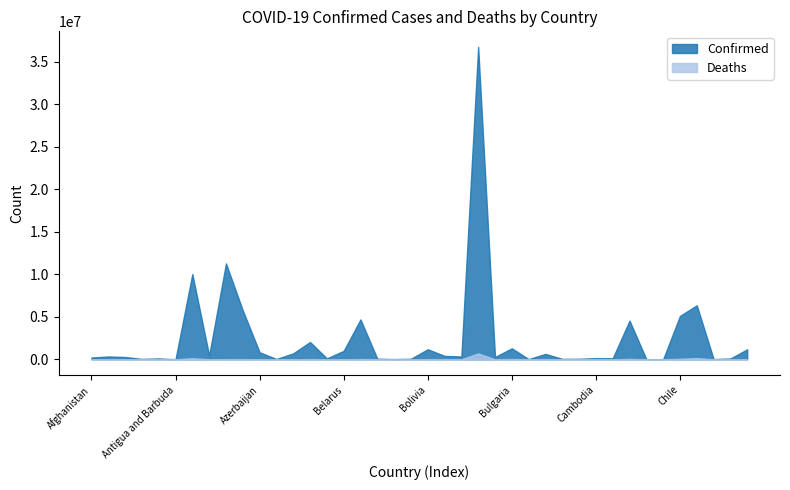

In Confirmed, how many points are higher than both neighbors (excluding endpoints)?

13